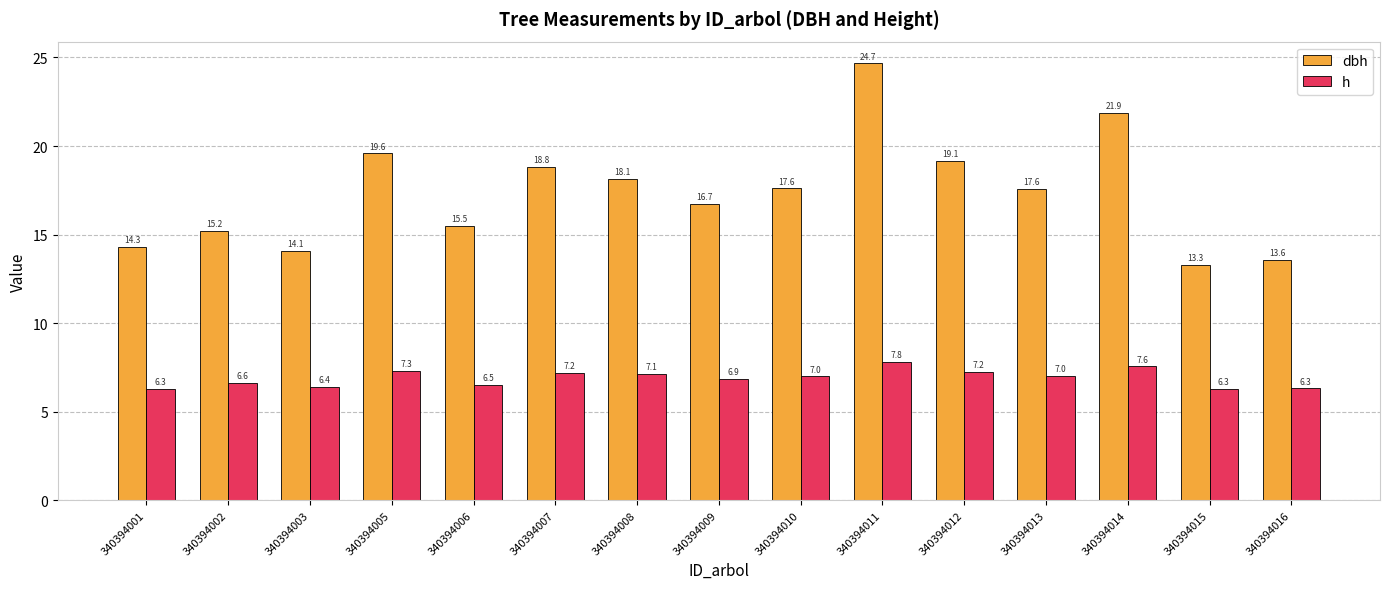

At 340394007, list the series in order from largest to smallest.

dbh, h